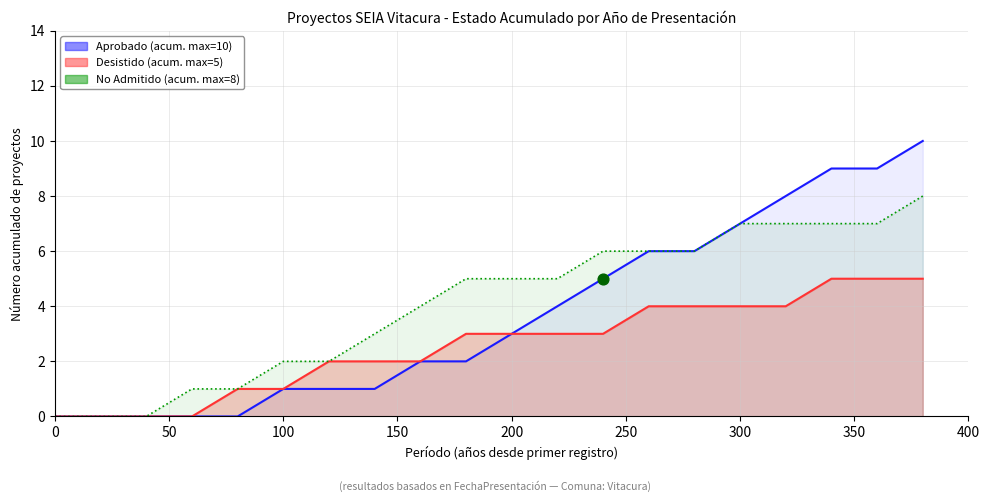

Which series has the largest total across all categories?

No Admitido